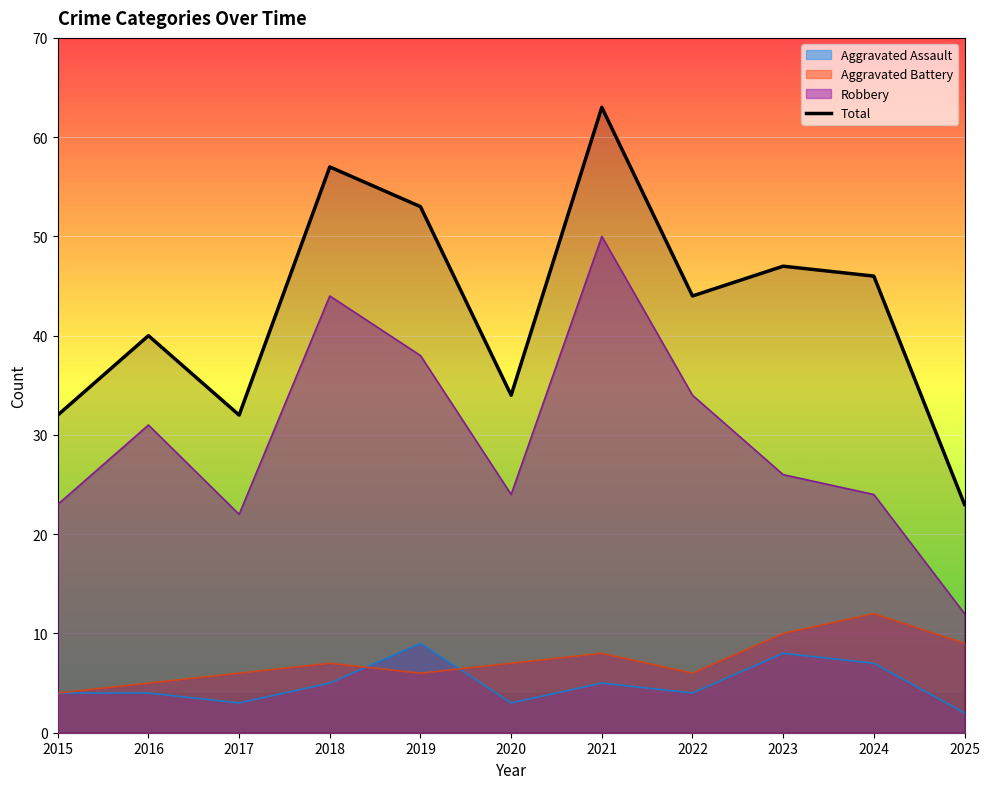

What is the value of the 4th point from the left?

57